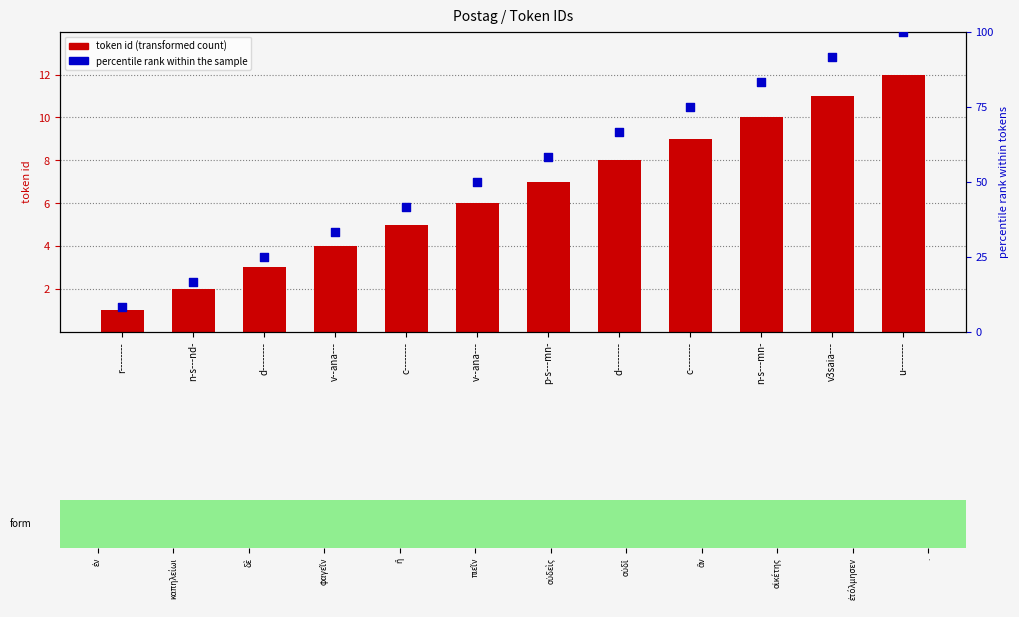

Which series reaches the maximum Y coordinate?

percentile rank within the sample